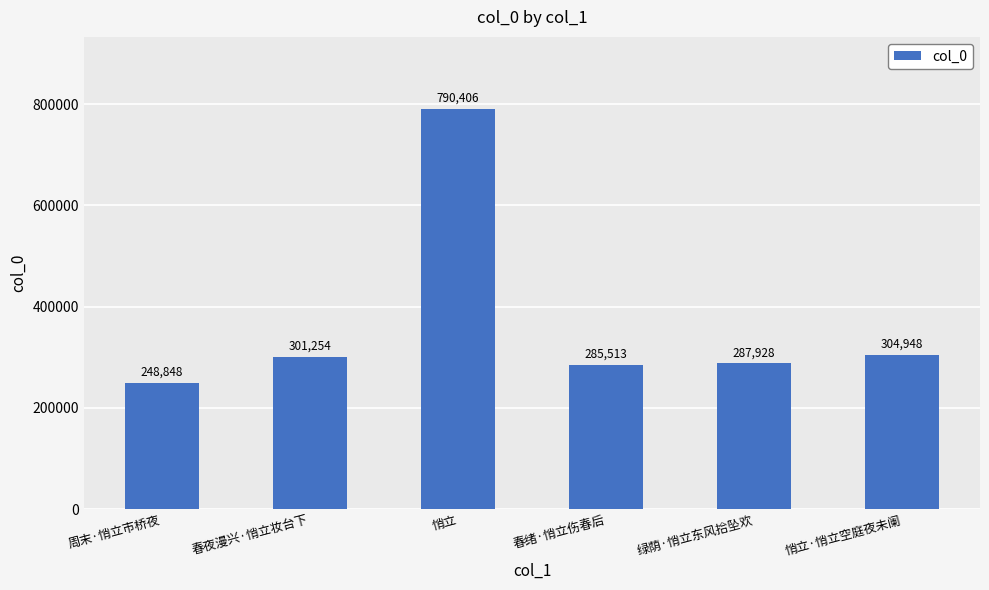

List the labels in order of value, smallest first.

周末·悄立市桥夜, 春绪·悄立伤春后, 绿荫·悄立东风拾坠欢, 春夜漫兴·悄立妆台下, 悄立·悄立空庭夜未阑, 悄立